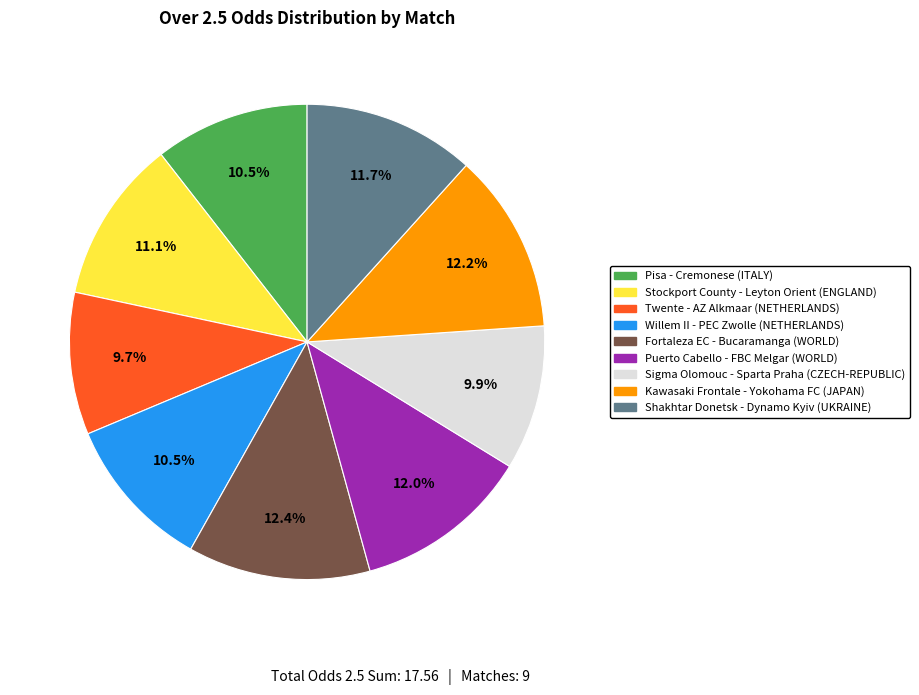

Count the number of slices in the pie.

9